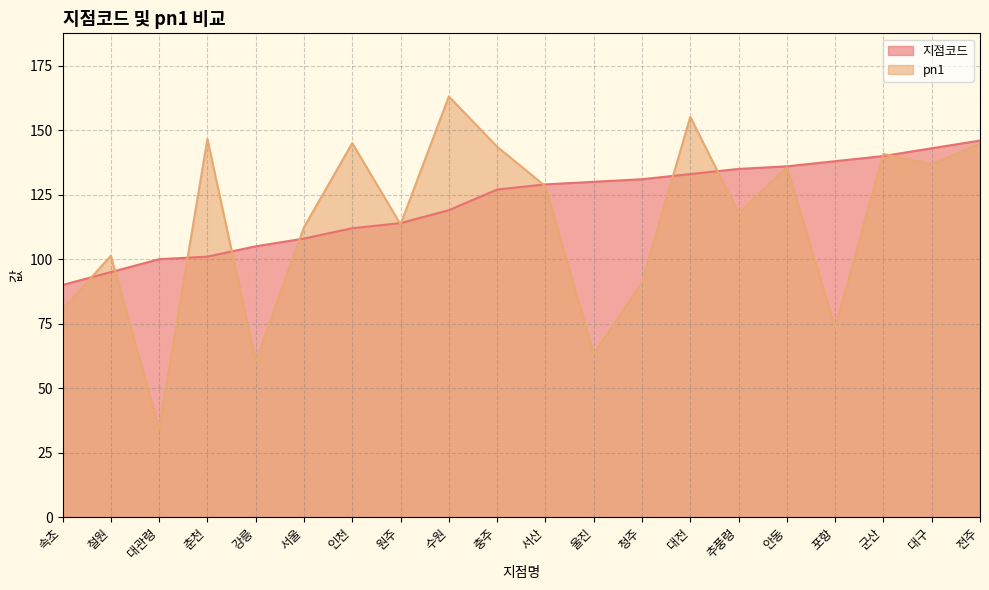

How many data points in 지점코드 are above 129?

9